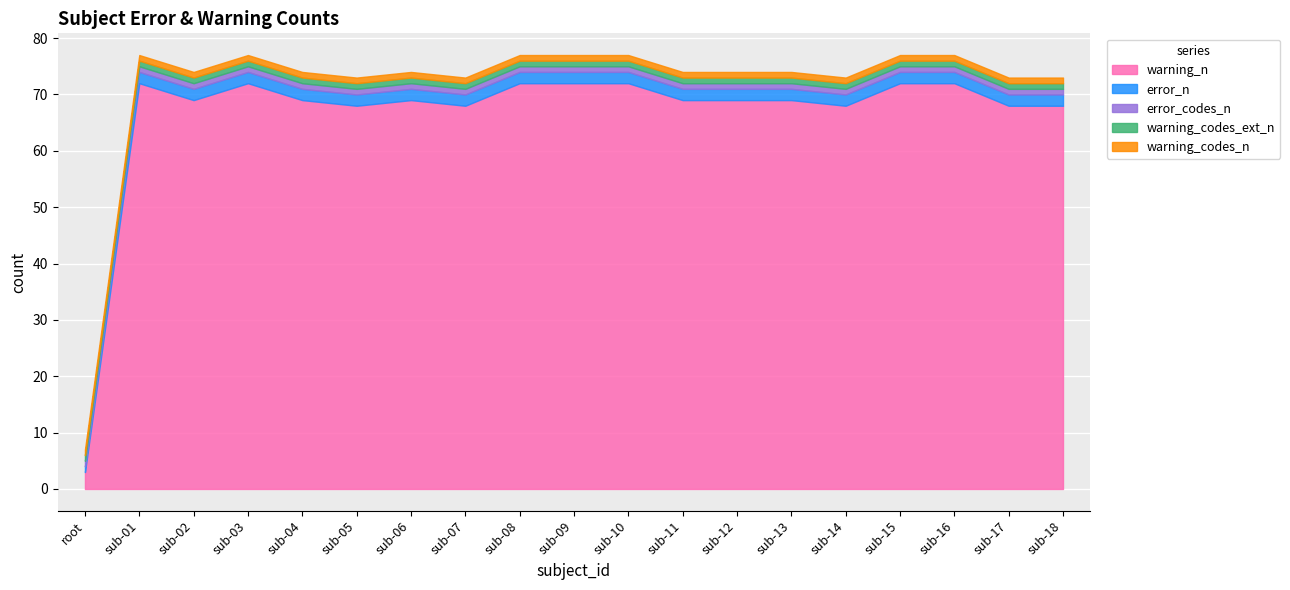

What is the value of the error_codes_n point at the 2nd from the left?

1